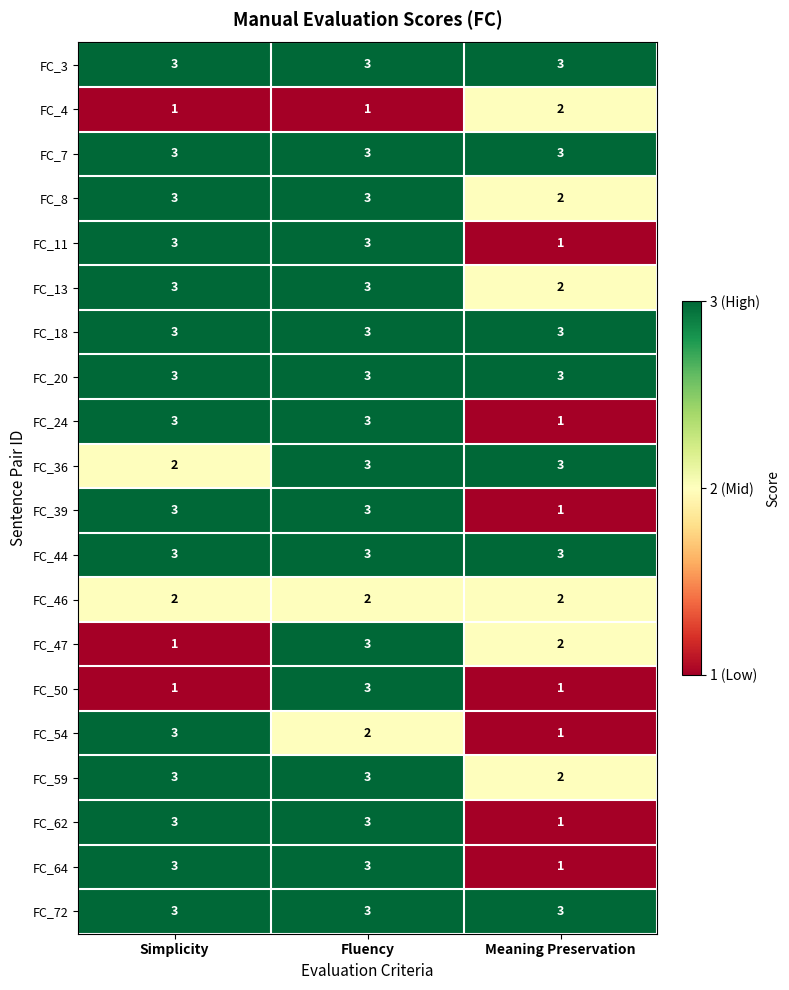

How many distinct data groups are displayed?

20